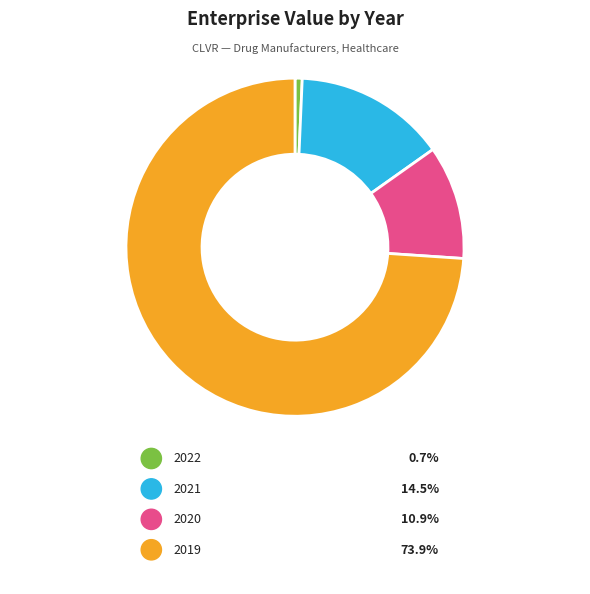

Which slice represents more than half of the pie?

2019